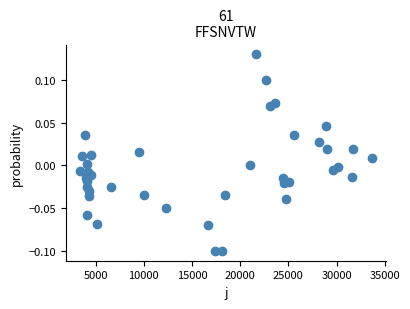

How many points are shown in the scatter plot?

40